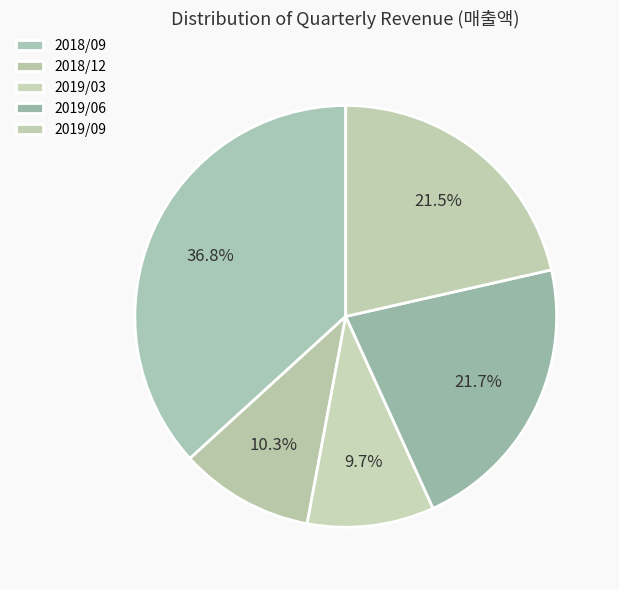

Which slice is the smallest?

2019/03